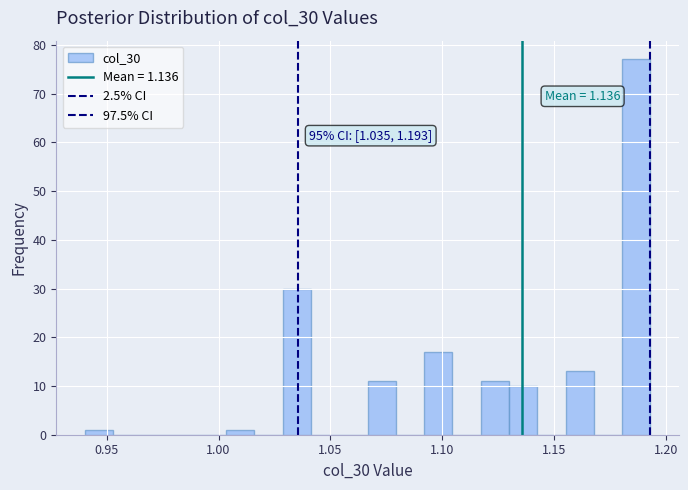

Read against the x-axis, roughly where is the centre of the tallest bar?

1.185